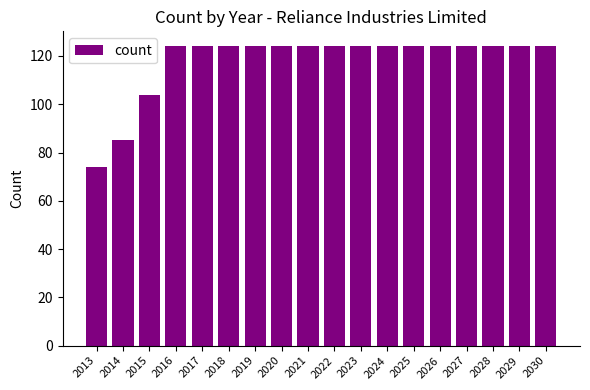

Where is the data nearest to the value 99?

2015